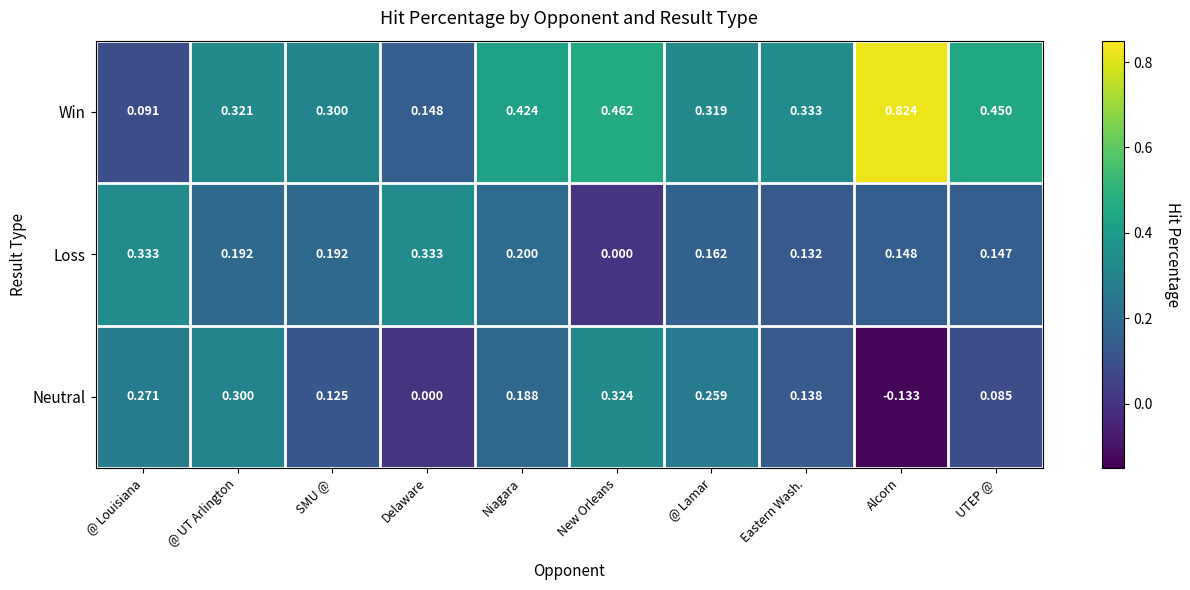

Which category has the lowest value across all series?

Alcorn